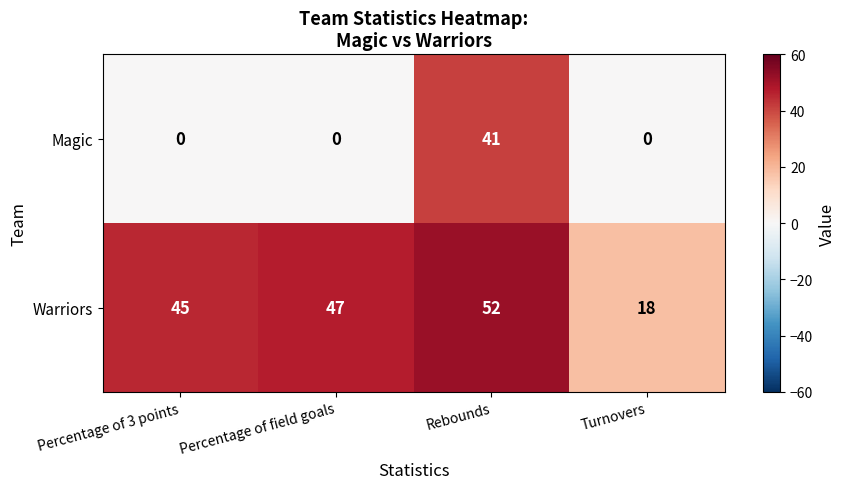

What is the sum of all Warriors values?

162